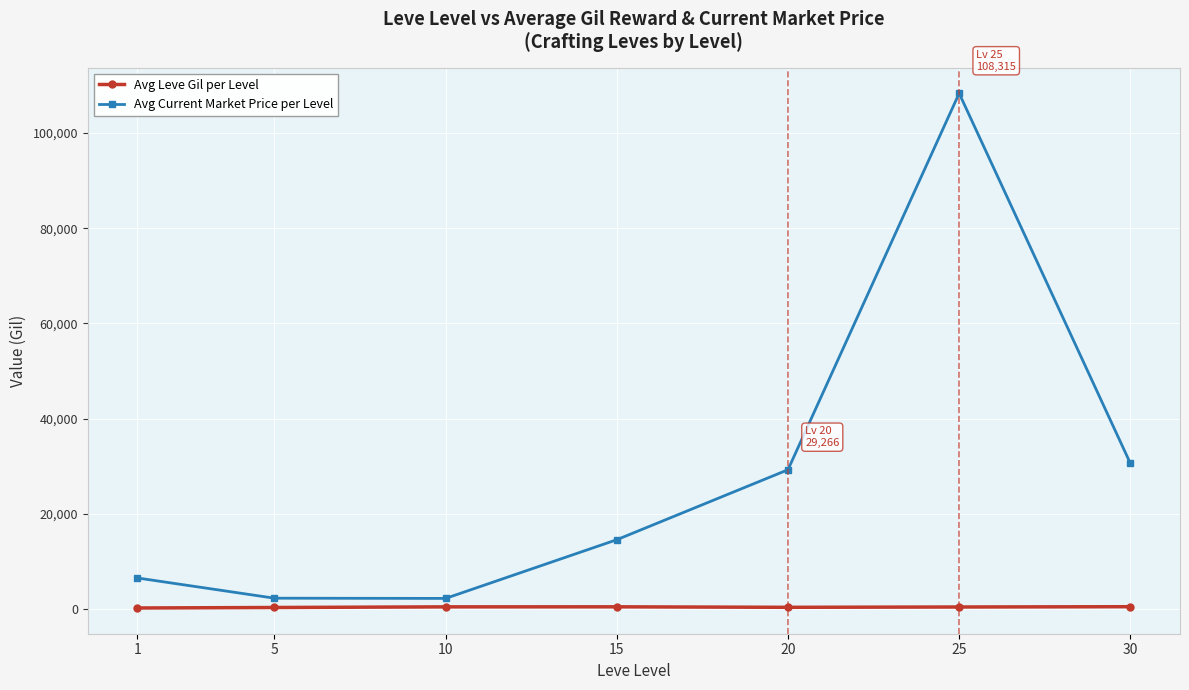

Is this an area chart (filled region under the line)?

No